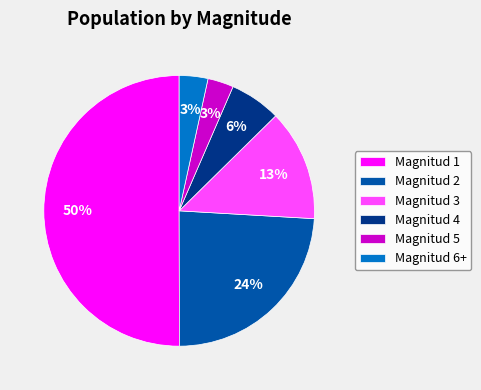

To the nearest percent, what percentage of the pie is Magnitud 6+?

3%